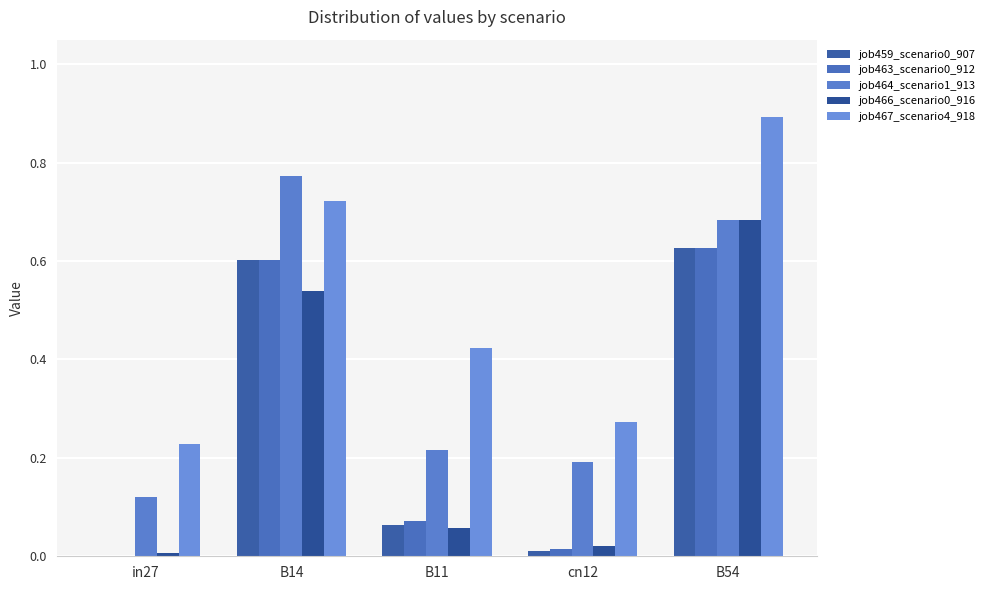

The job463_scenario0_912 series shows 0.0 at in27. True or false?

True